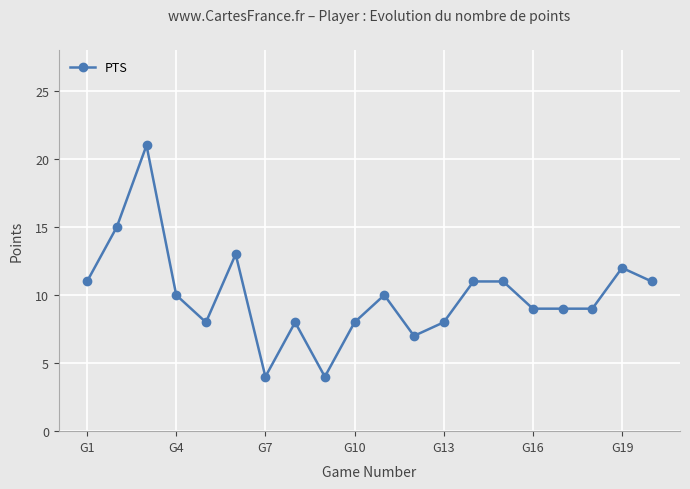

Reading right to left, what are all the values shown in this chart?

11	12	9	9	9	11	11	8	7	10	8	4	8	4	13	8	10	21	15	11